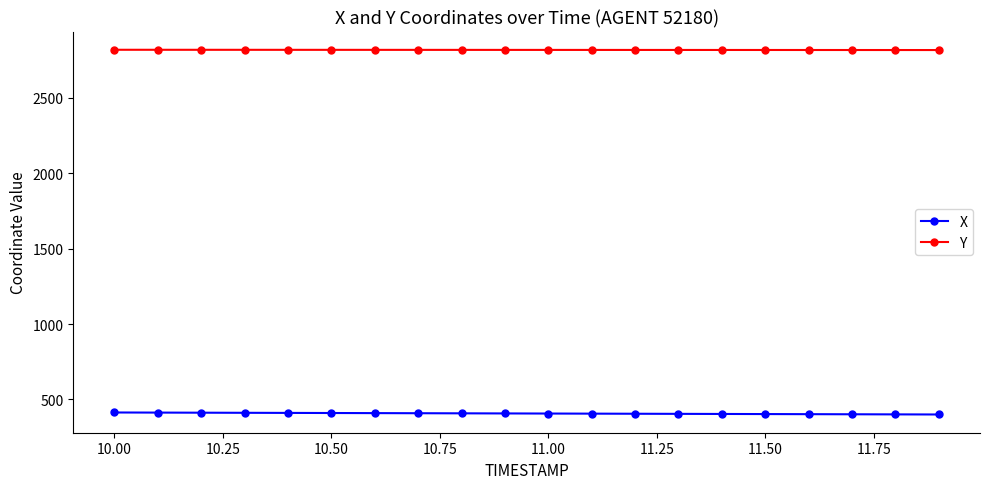

At how many categories does at least one series exceed 2193?

20